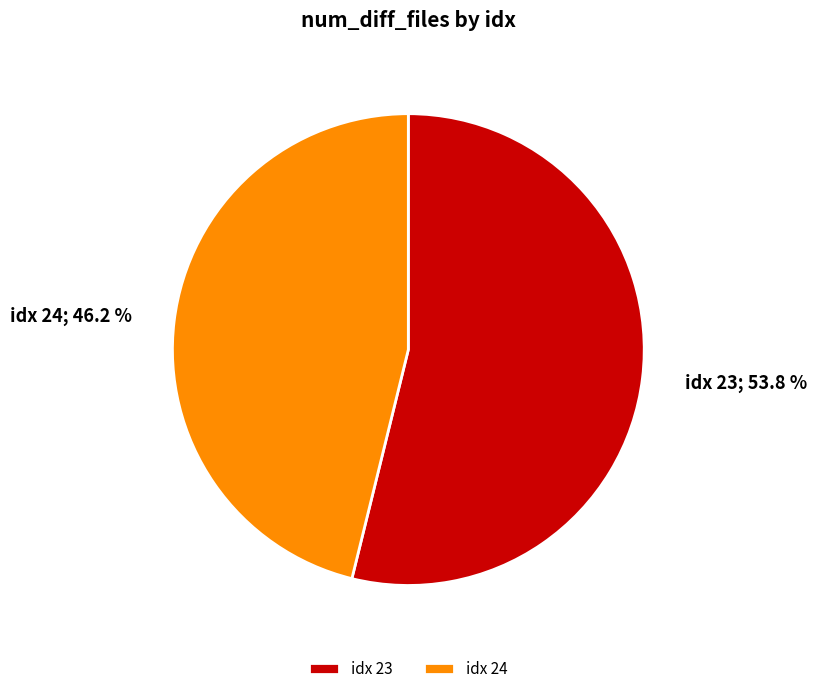

Which slice is the smallest?

idx 24